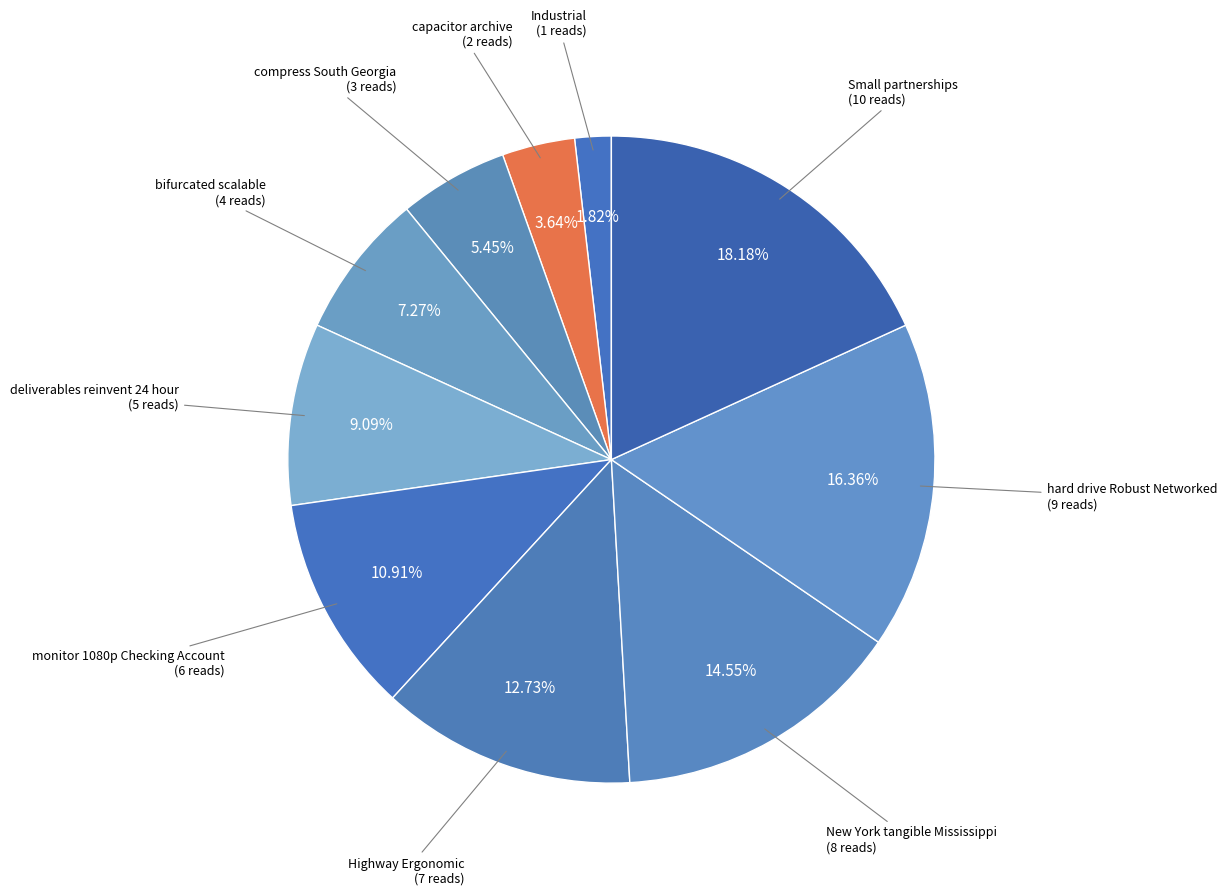

Is the sum of New York tangible Mississippi and hard drive Robust Networked greater than half?

No